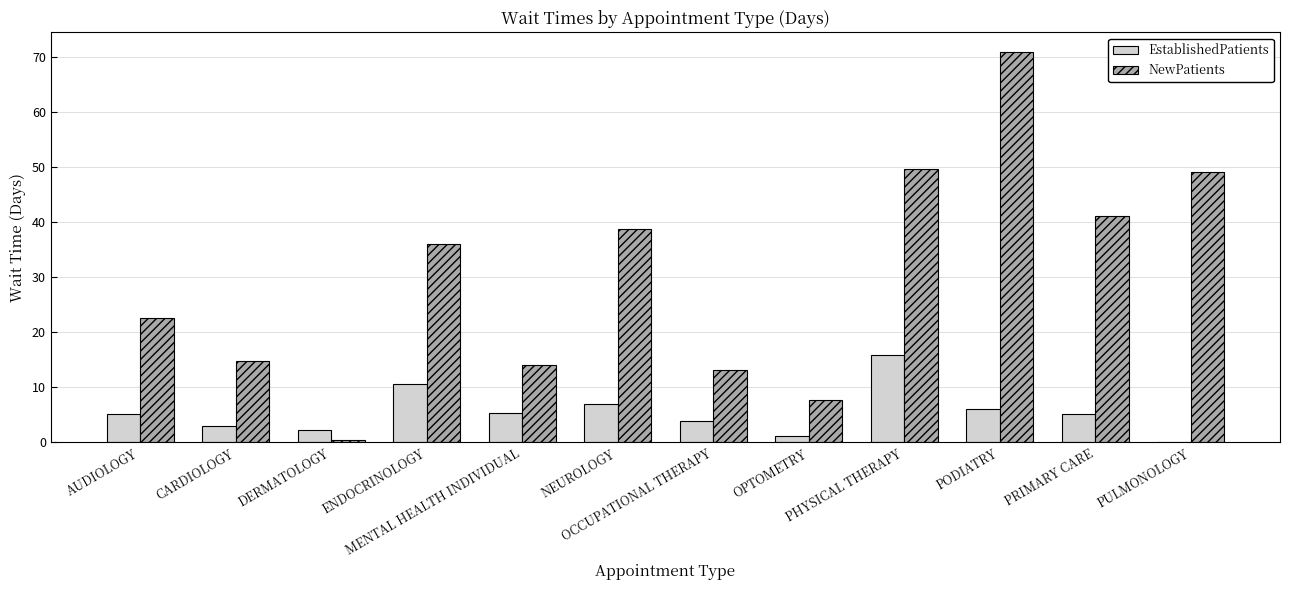

What is the label of the 1st bar from the left?

AUDIOLOGY